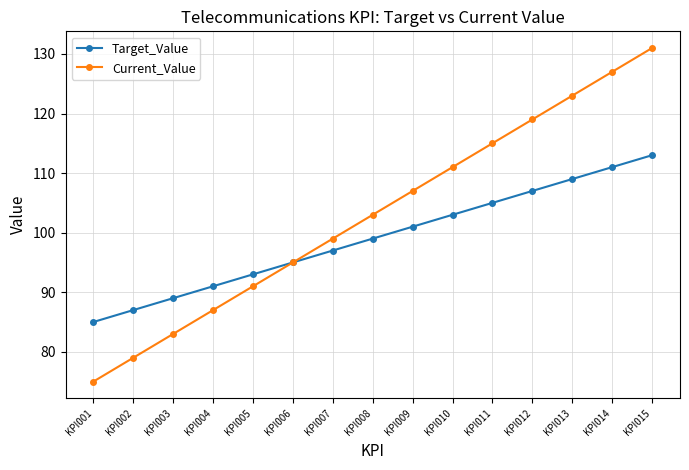

At which category is the sum across all series the highest?

KPI015